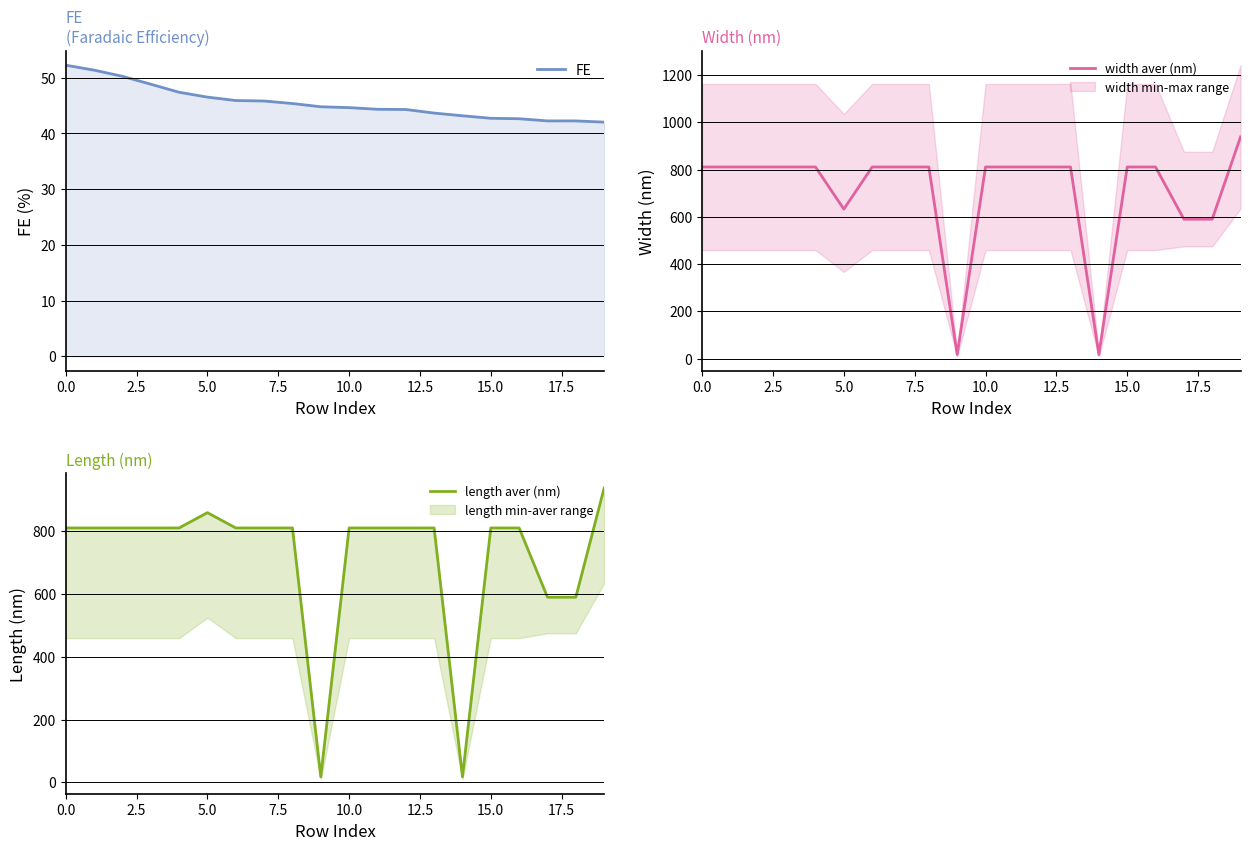

Is the value of length aver (nm) at 13 greater than the value of width aver (nm) at 11?

No